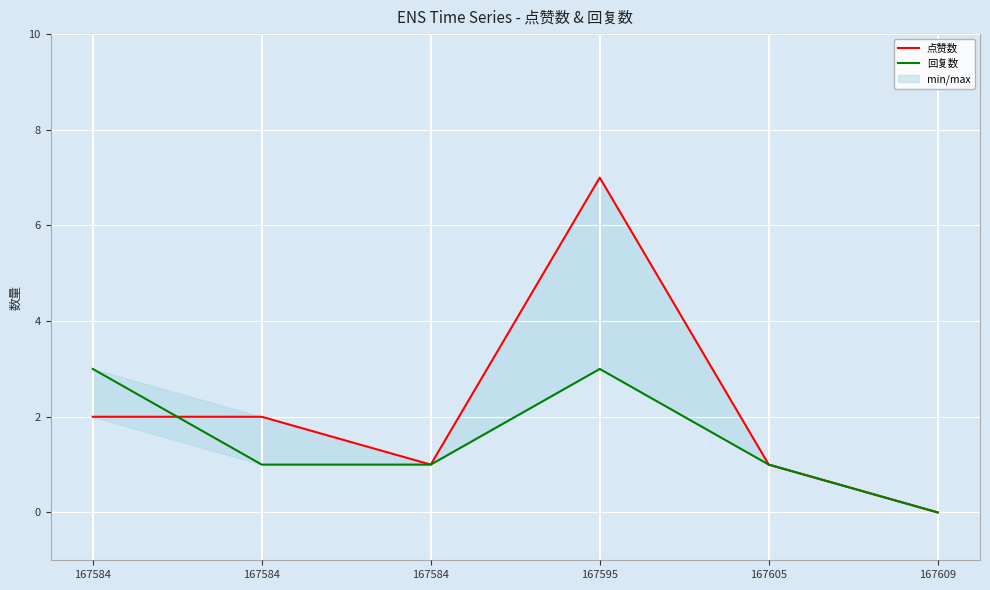

Between 167584 and 167584, which series saw the biggest shift?

回复数